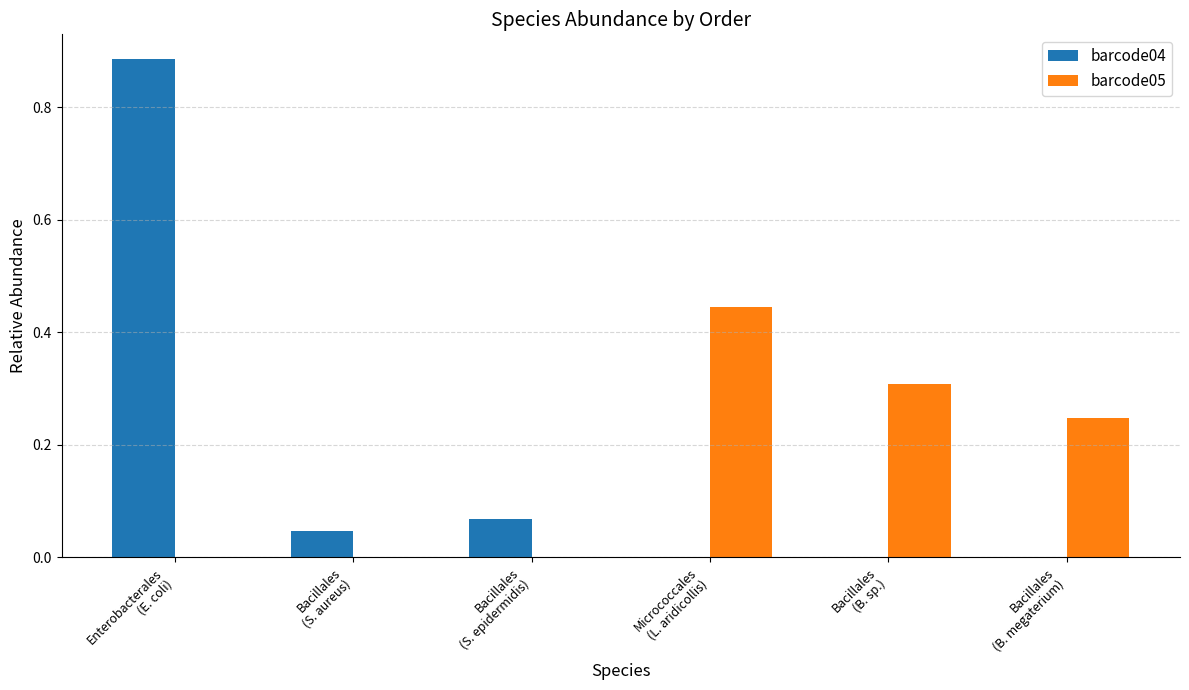

What is the sum of all barcode04 values?

1.0